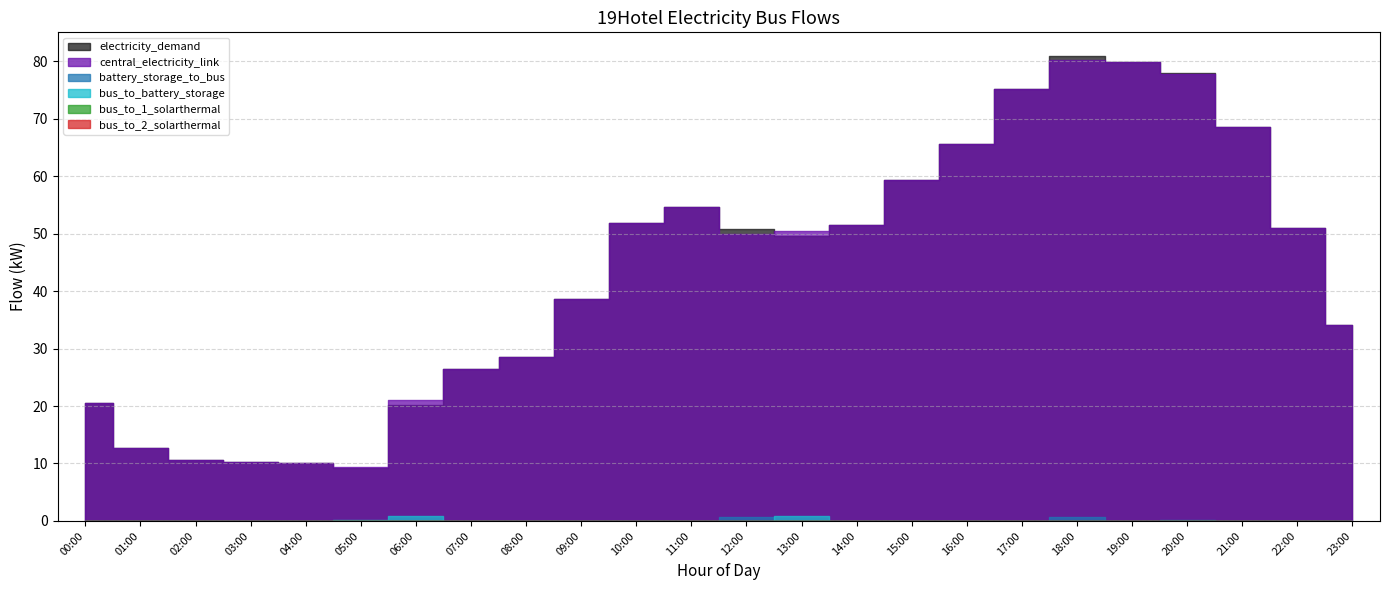

Rank the series at 10:00 from lowest to highest value.

battery_storage_to_bus, bus_to_battery_storage, bus_to_1_solarthermal, bus_to_2_solarthermal, electricity_demand, central_electricity_link